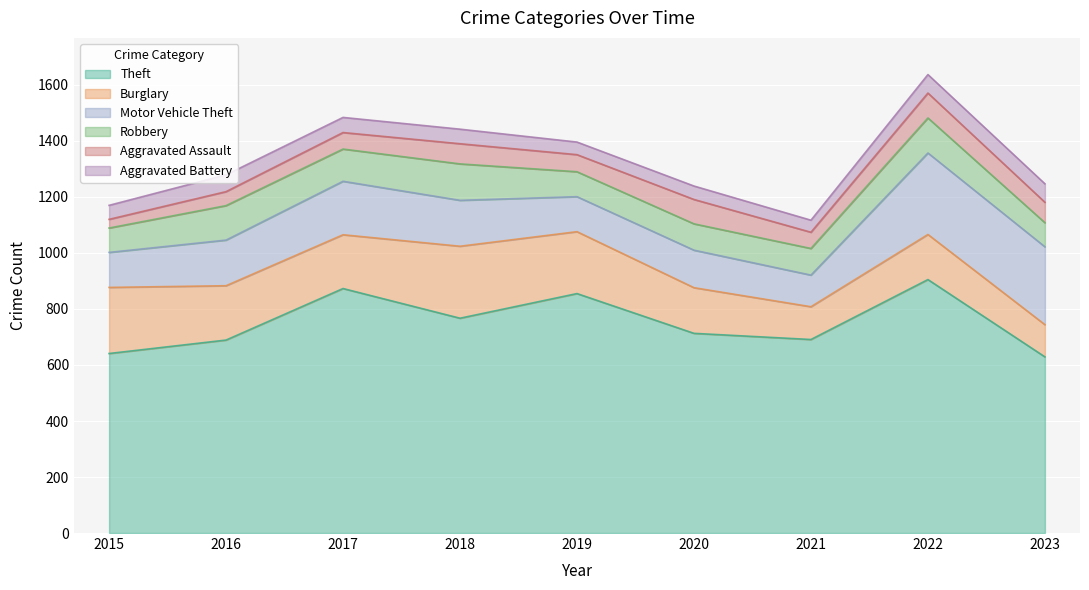

What is the minimum value for Theft?

629